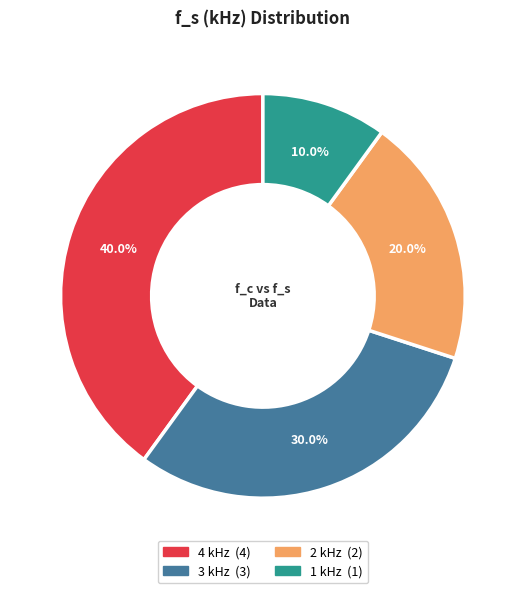

Approximately how many times larger is the value at 1 kHz compared to 3 kHz?

0.3